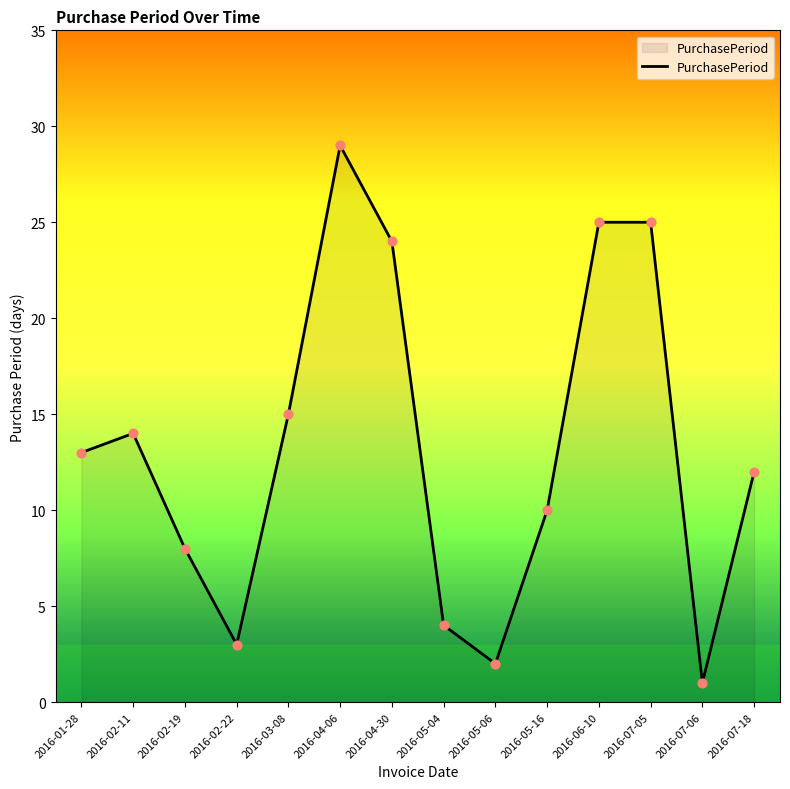

What is the change in value from 2016-03-08 to 2016-05-16?

-5